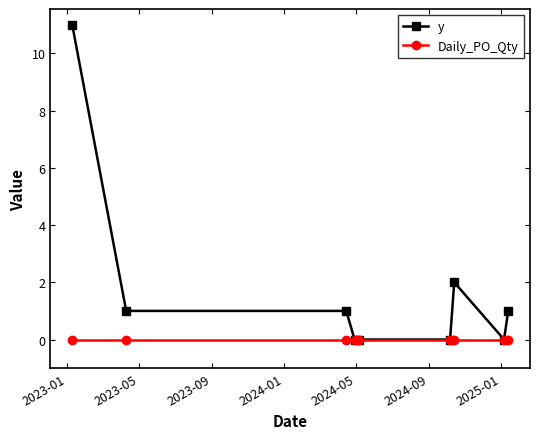

How many values in the y series are below 1?

4